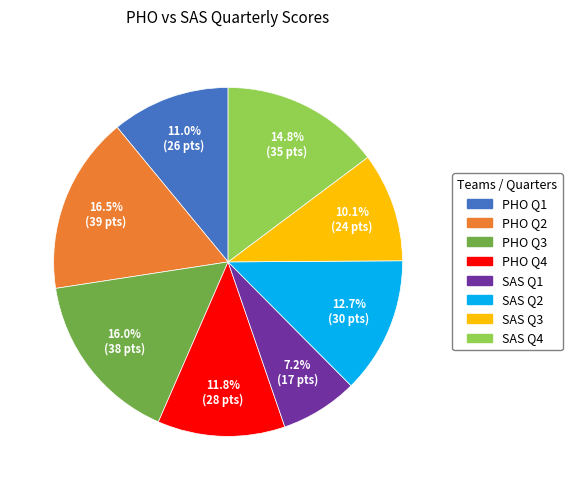

Which category has the smallest portion of the pie?

SAS Q1